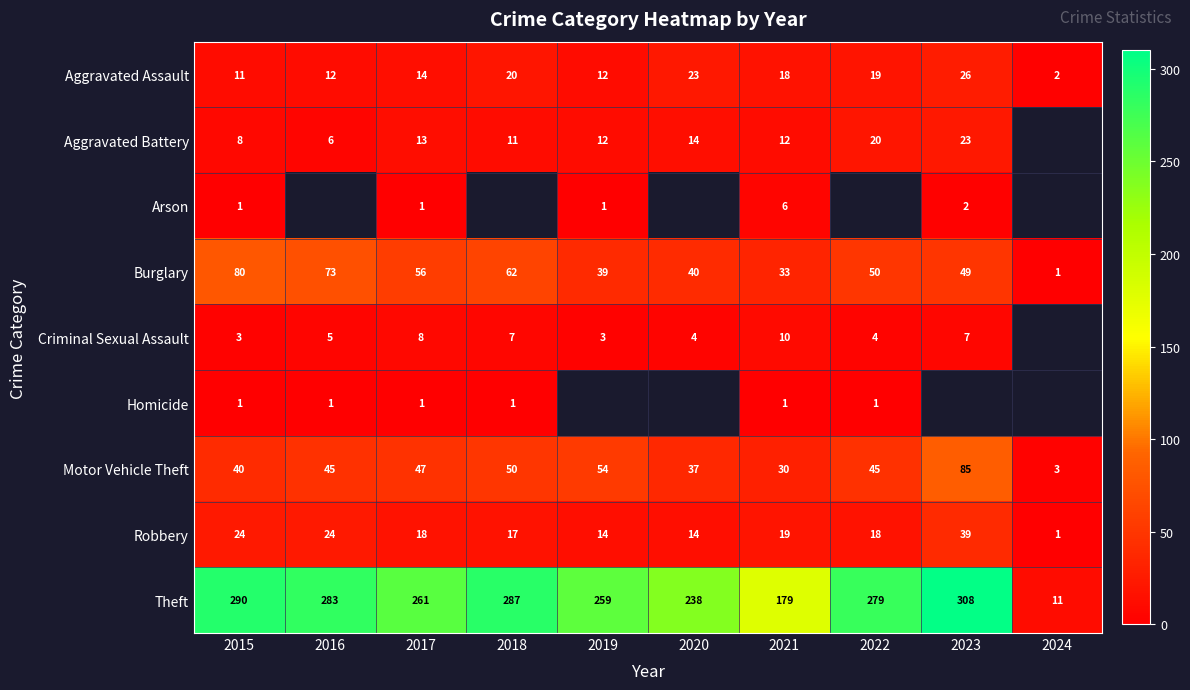

Between 2016 and 2019, which is larger?

2016